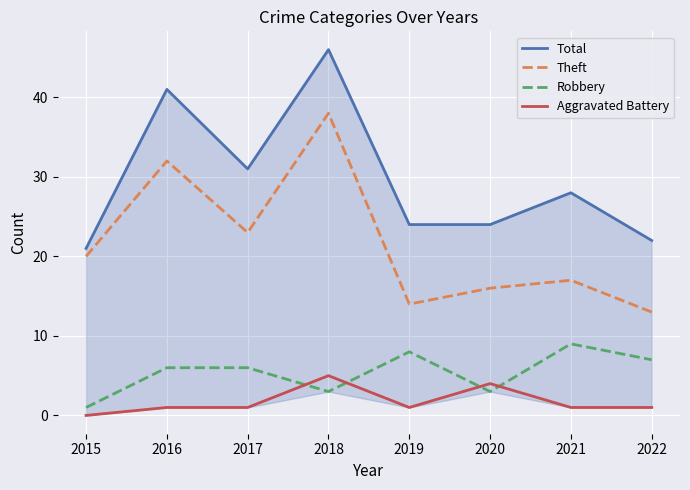

True or false: Theft has a value of 13 at 2022.

True